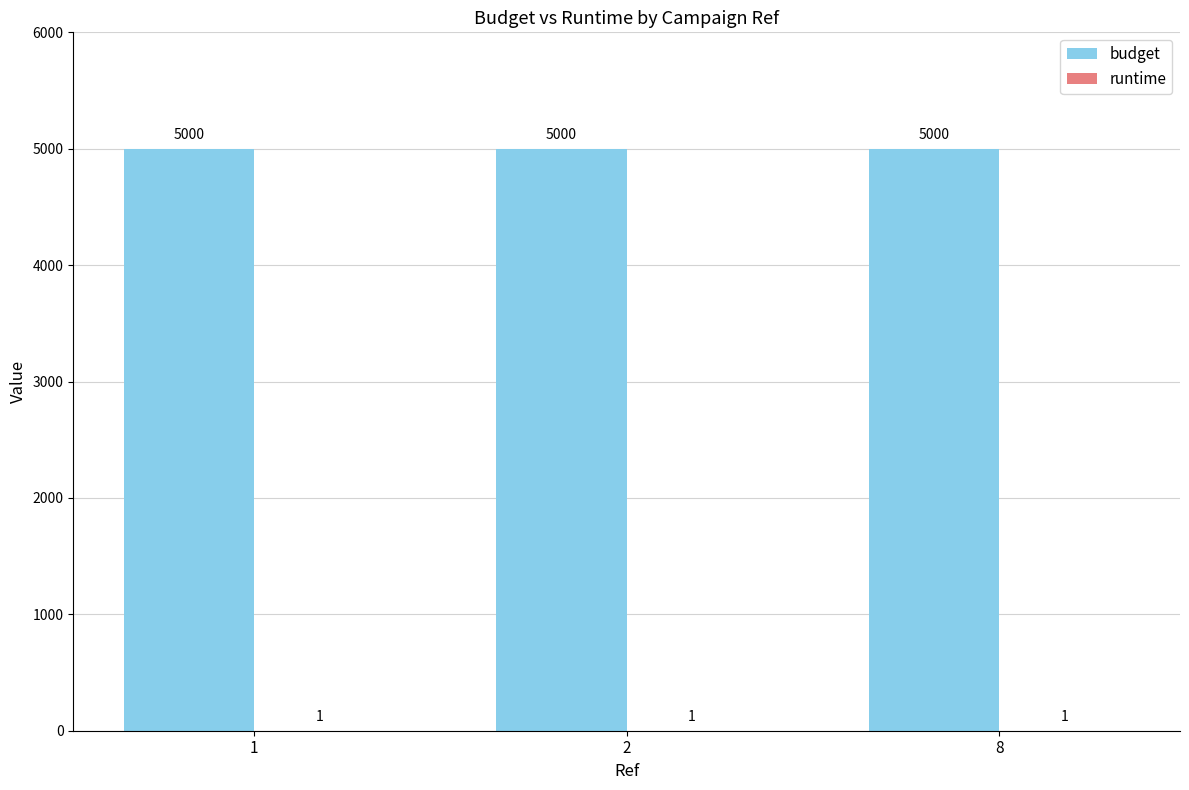

What is the greatest value displayed?

5000